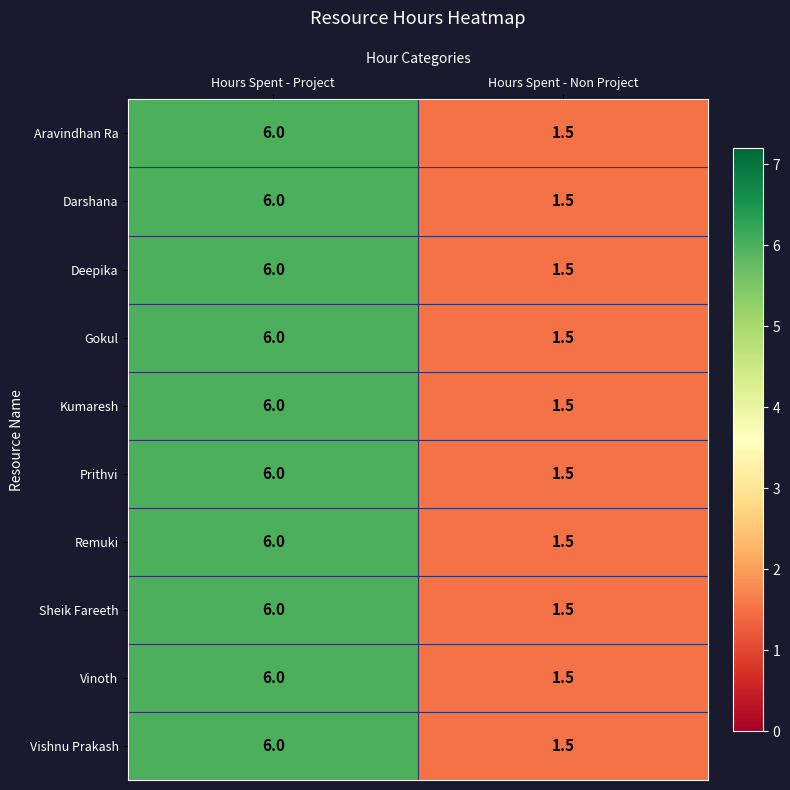

Which category has the lowest value across all series?

Hours Spent - Non Project